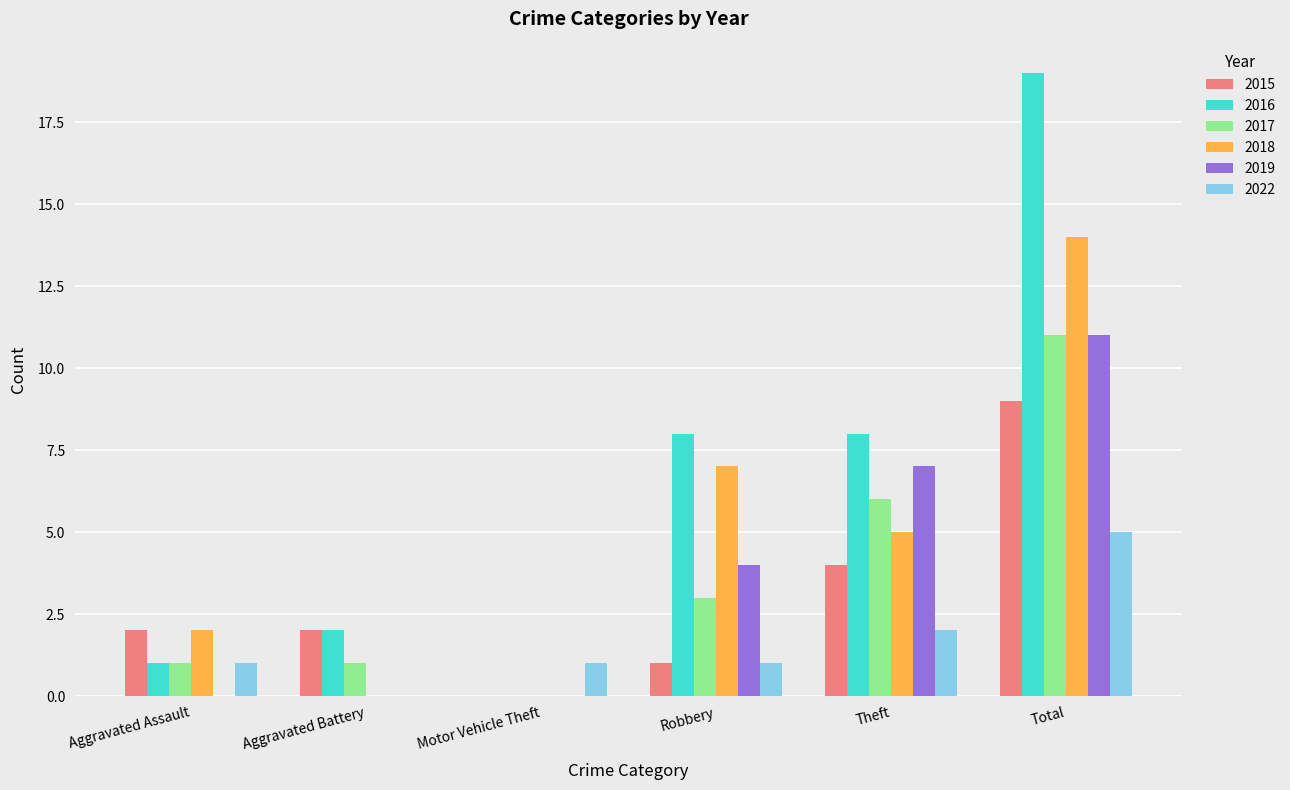

The 2018 series shows 5 at Theft. True or false?

True